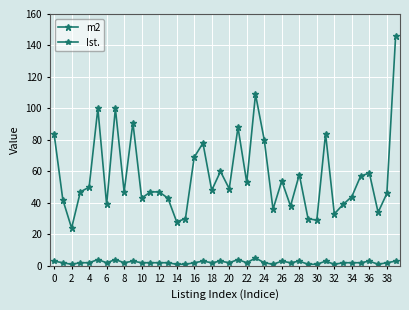

Is this an area chart (filled region under the line)?

No